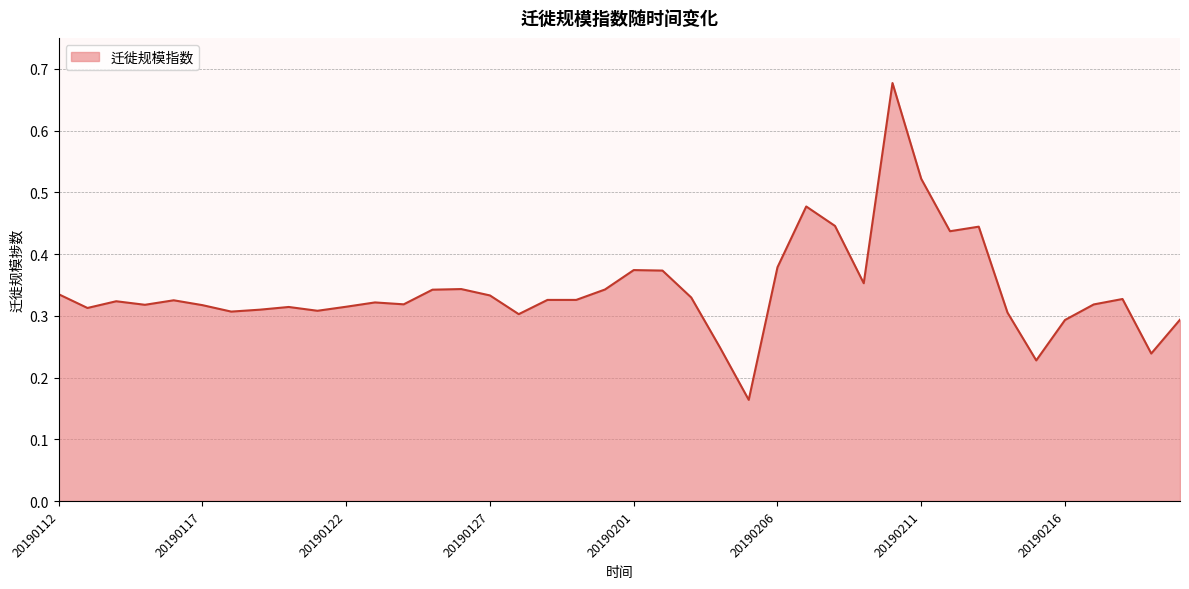

Where is the first local maximum?

20190114